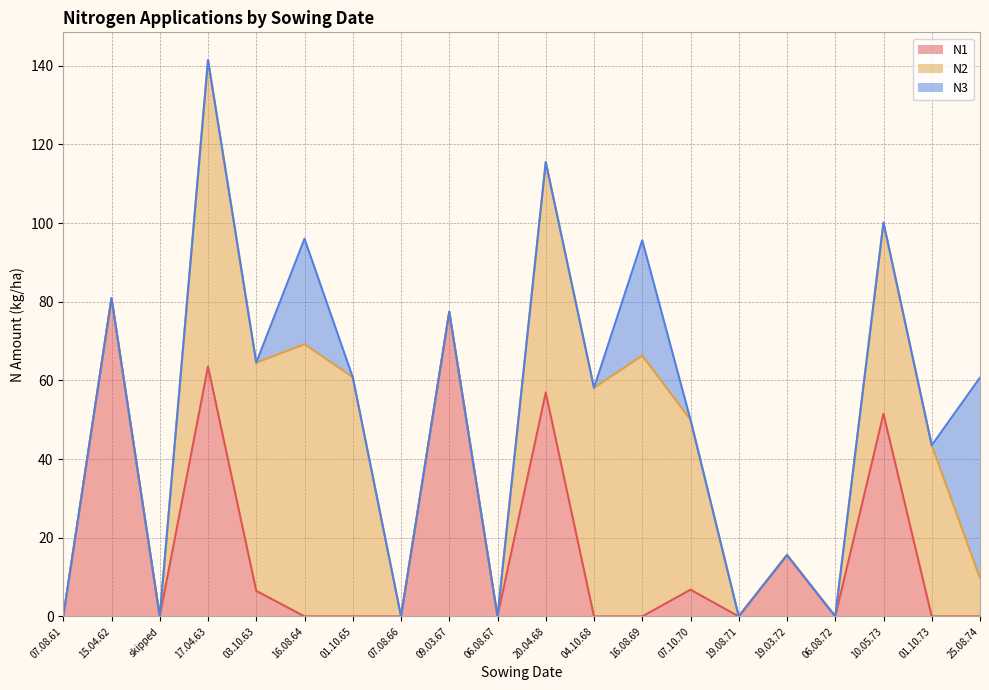

Is it true that N2 equals 0.0 at 06.08.72?

True